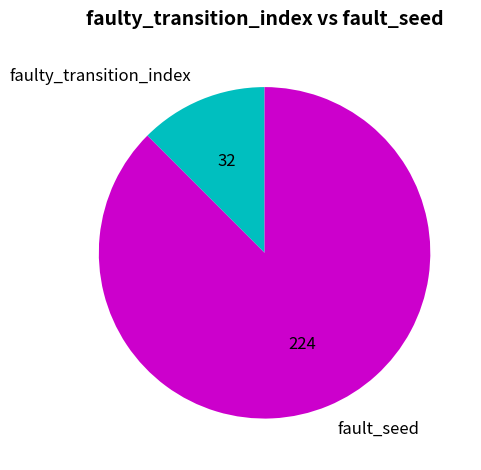

What is the majority slice?

fault_seed